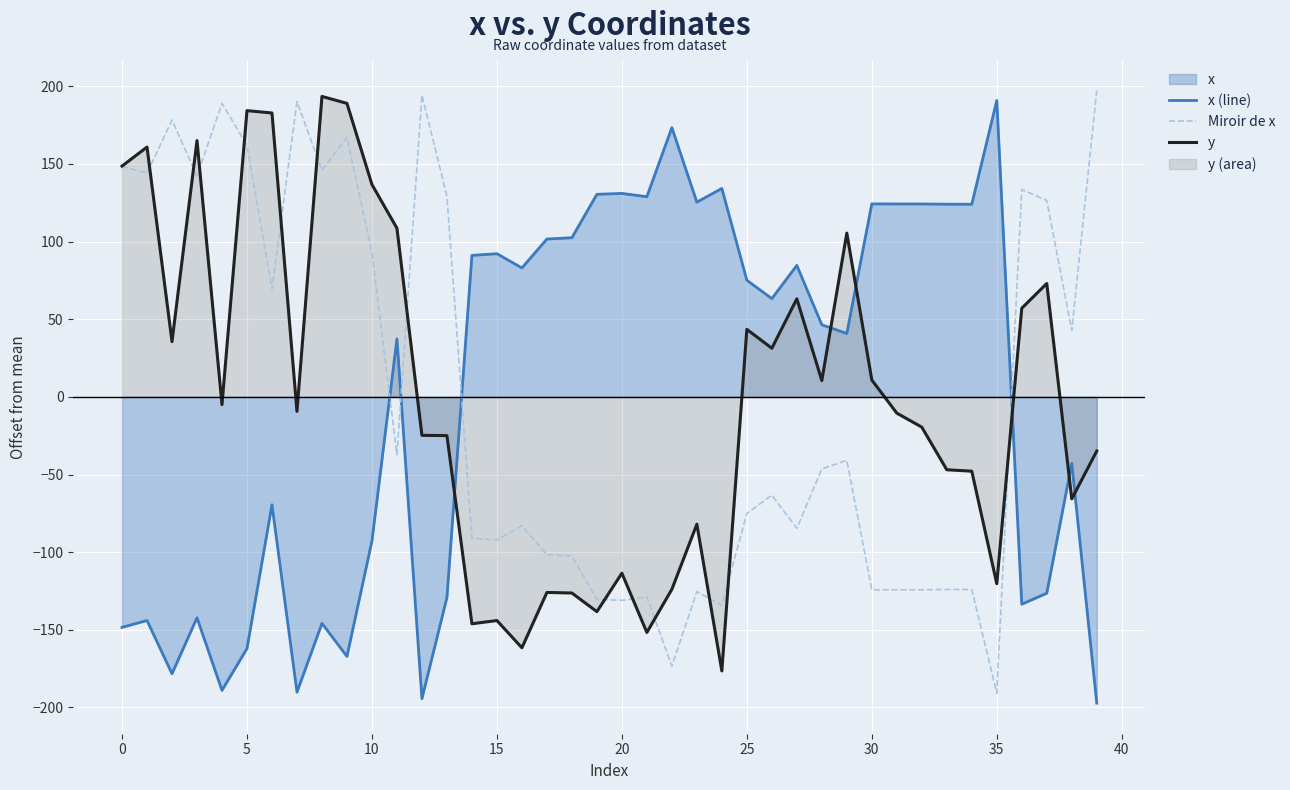

How many data points in Miroir de x are above -46?

19